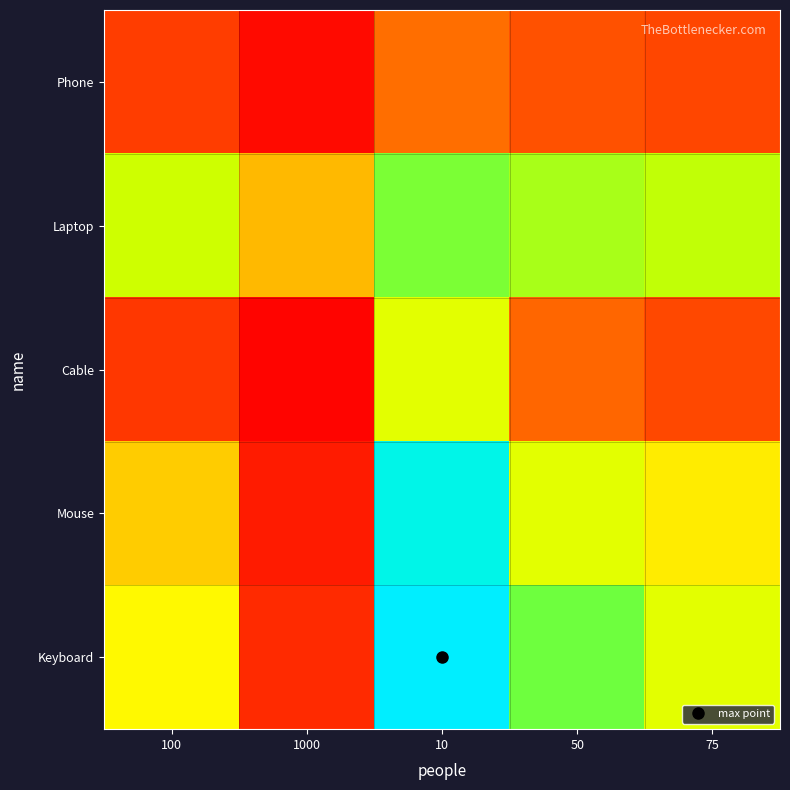

At 10, list the series in order from smallest to largest.

Phone, Cable, Laptop, Mouse, Keyboard